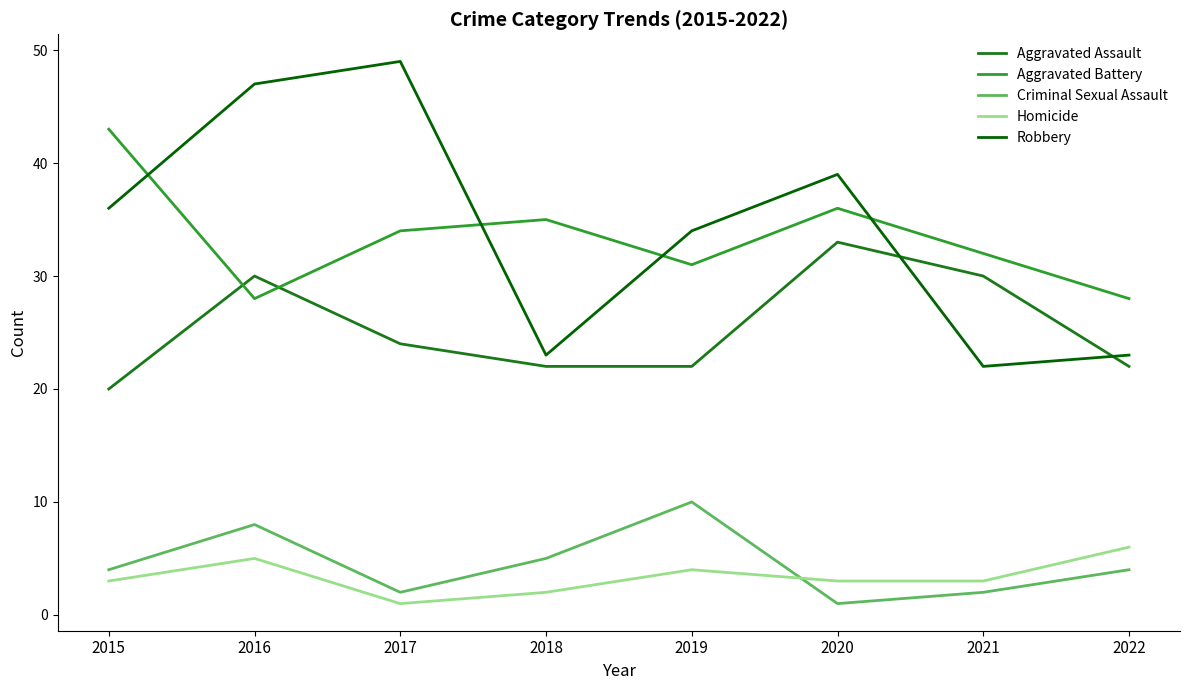

At which category is the sum across all series the highest?

2016